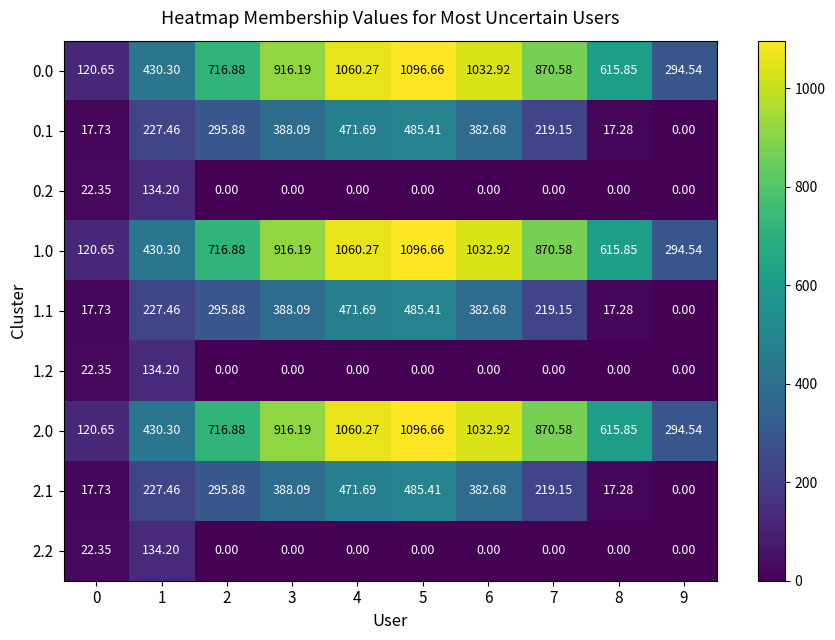

How many data points in 2.0 are above 870?

5